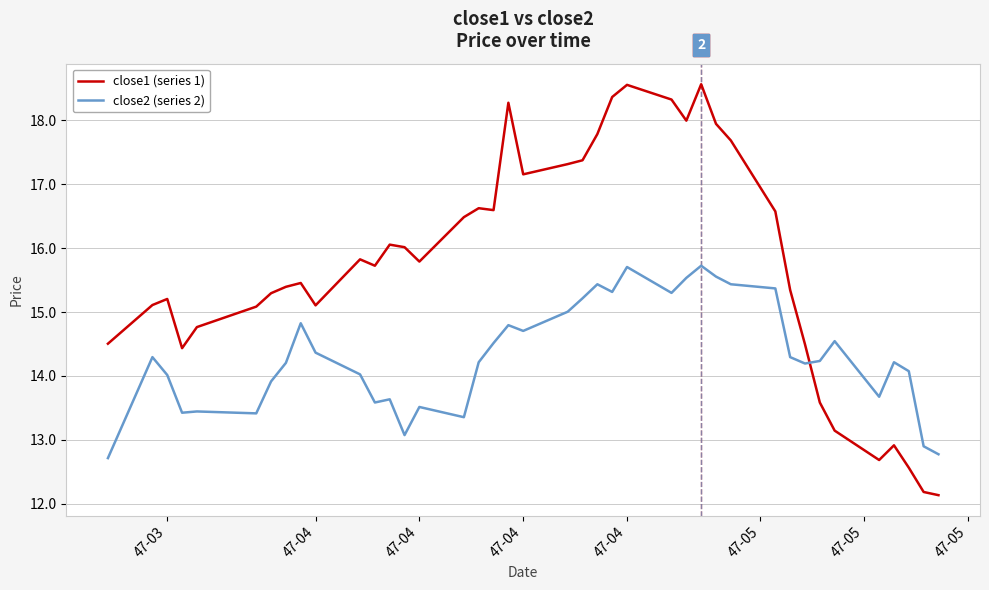

Does the chart display data point markers on the line(s)?

No